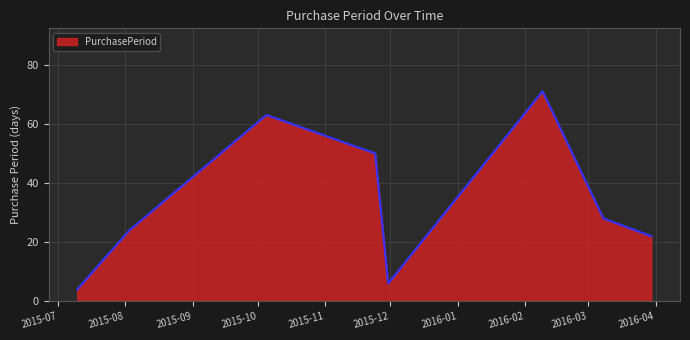

How many distinct data groups are displayed?

1